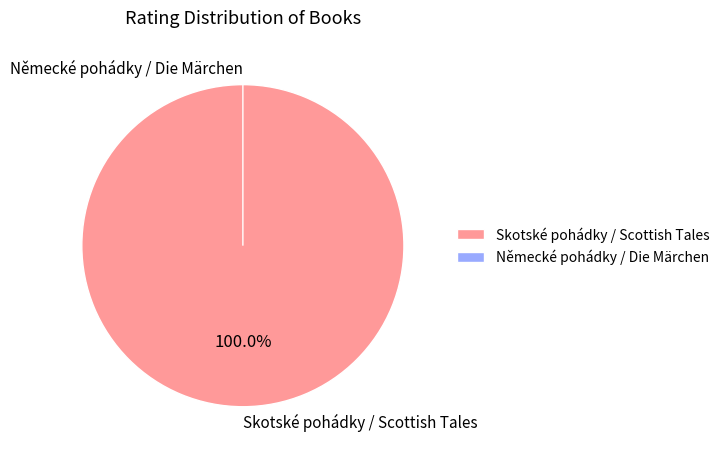

Rank the categories by value from highest to lowest.

Skotské pohádky / Scottish Tales, Německé pohádky / Die Märchen